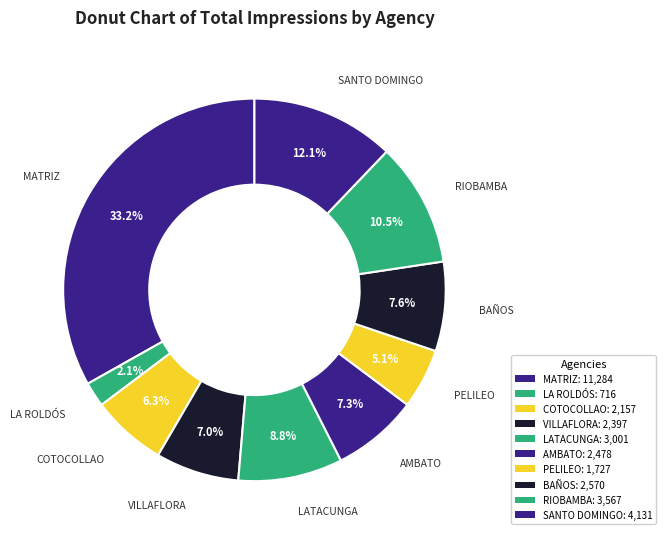

Count the number of slices in the pie.

10